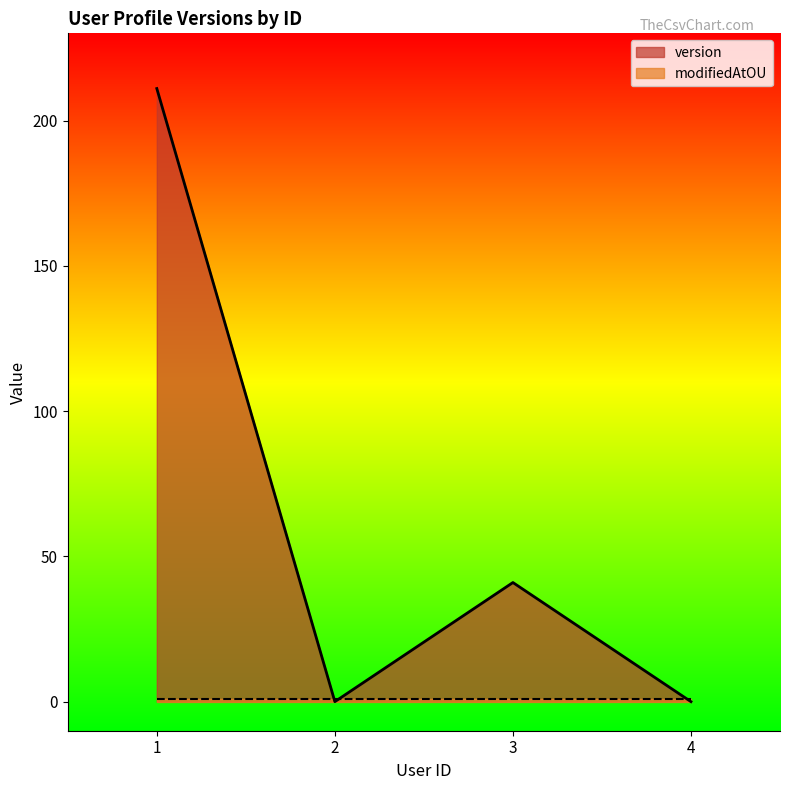

How many values are below 41?

2